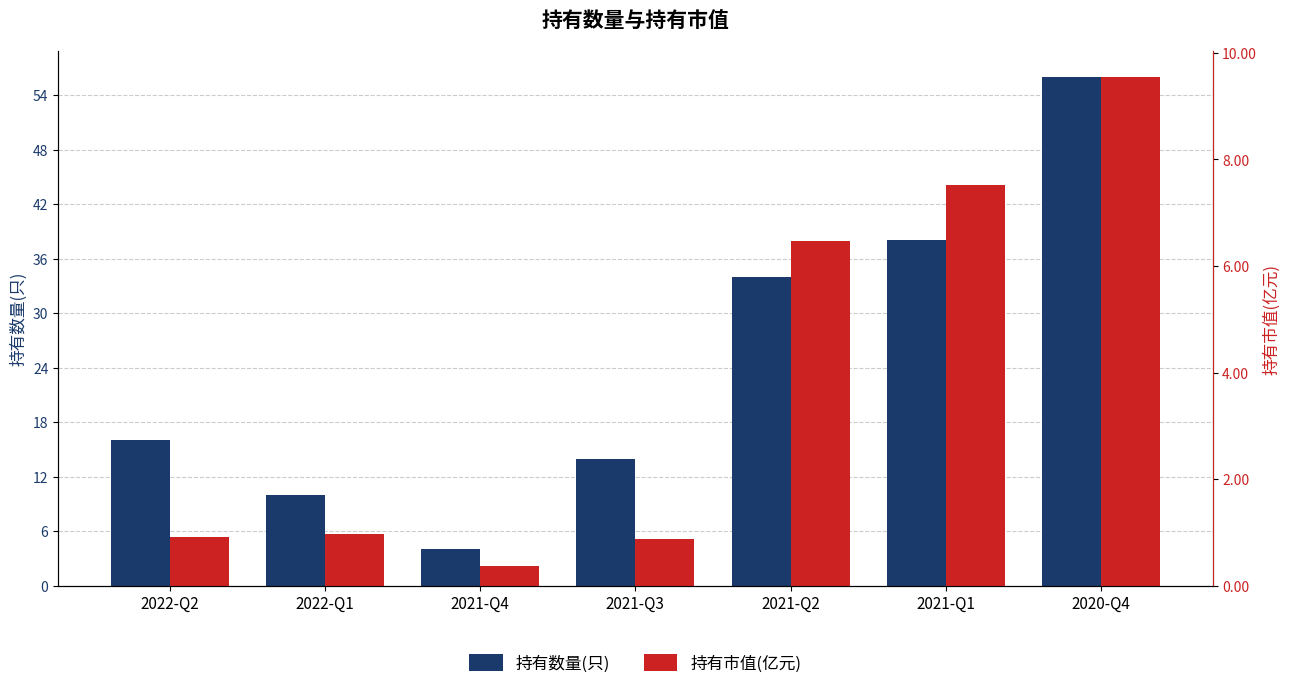

Is it true that 持有数量(只) equals 10.0 at 2022-Q1?

True